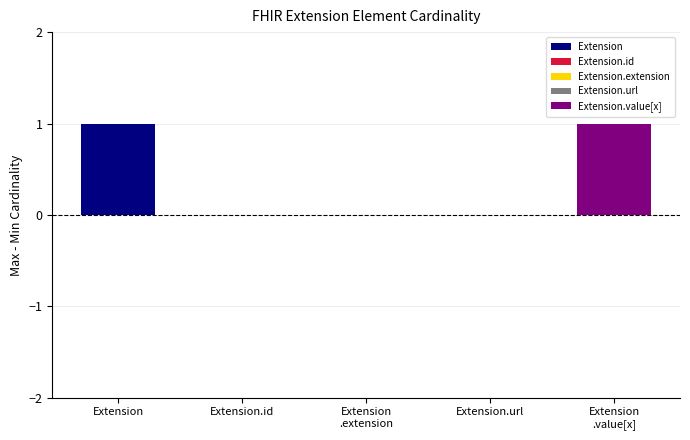

Does the chart contain stacked bars?

No